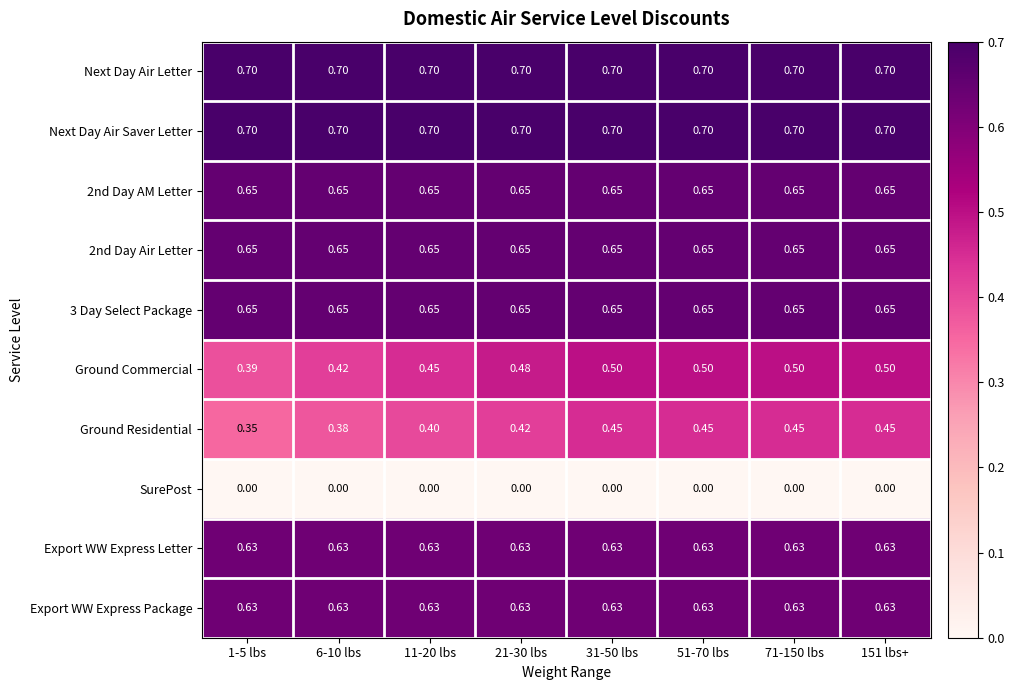

Which series has the largest range (max minus min)?

Ground Commercial